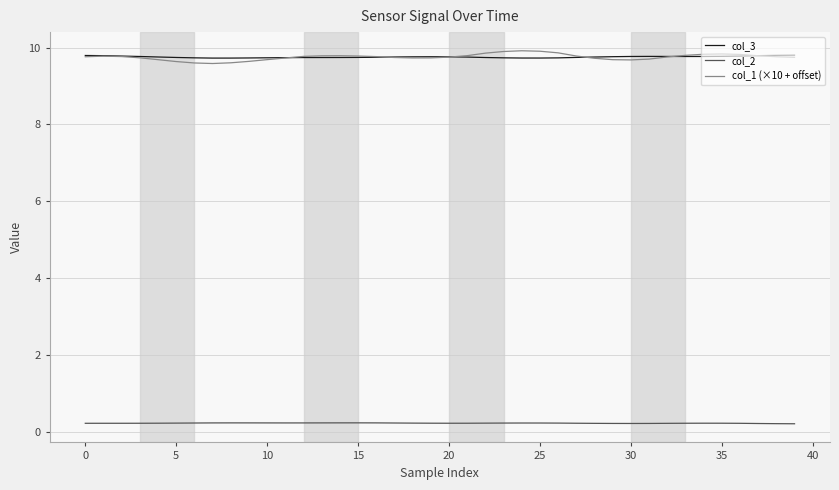

Which series has the widest spread of values?

col_1 (×10 + offset)